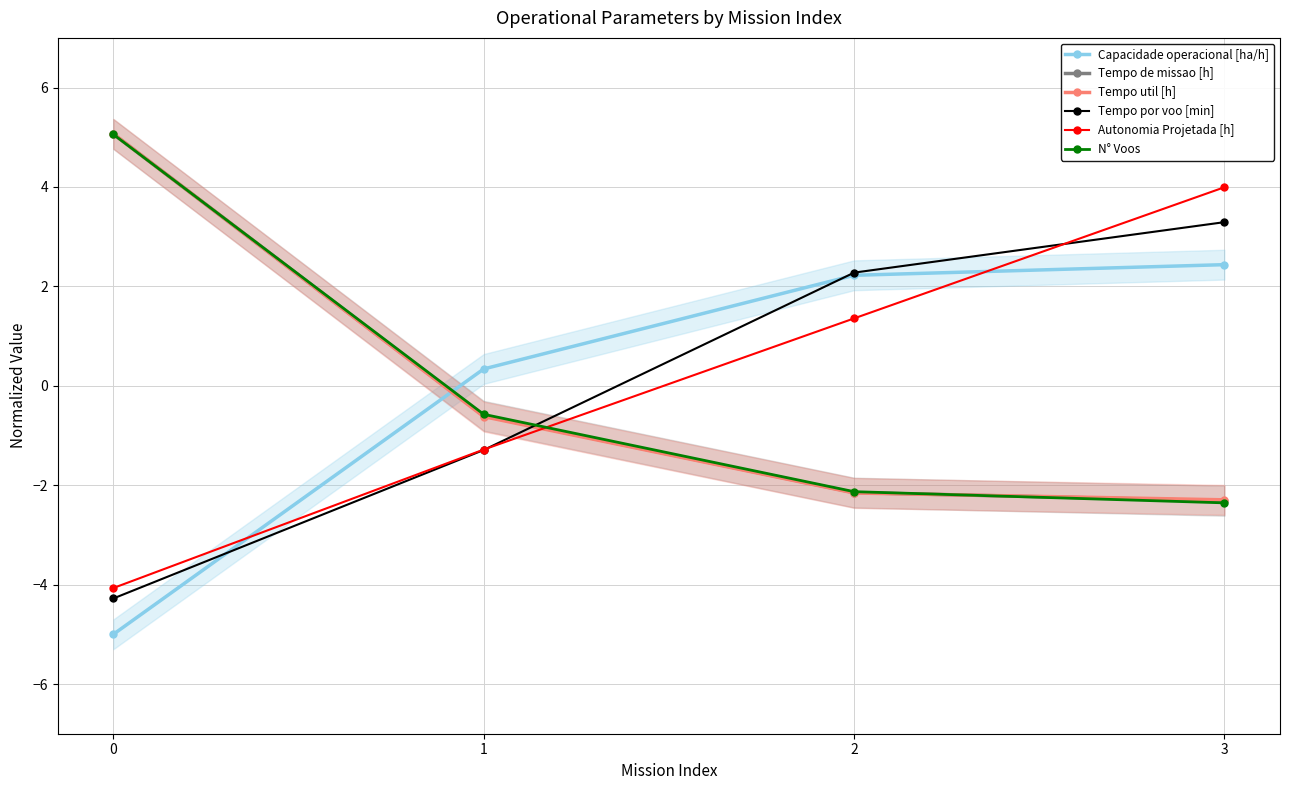

Reading right to left, what are all the values shown in this chart?

Capacidade operacional [ha/h]: 2.4	2.2	0.3	-5.0
Tempo de missao [h]: -2.3	-2.1	-0.6	5.1
Tempo util [h]: -2.3	-2.2	-0.6	5.1
Tempo por voo [min]: 3.3	2.3	-1.3	-4.3
Autonomia Projetada [h]: 4.0	1.4	-1.3	-4.1
N° Voos: -2.4	-2.1	-0.6	5.1